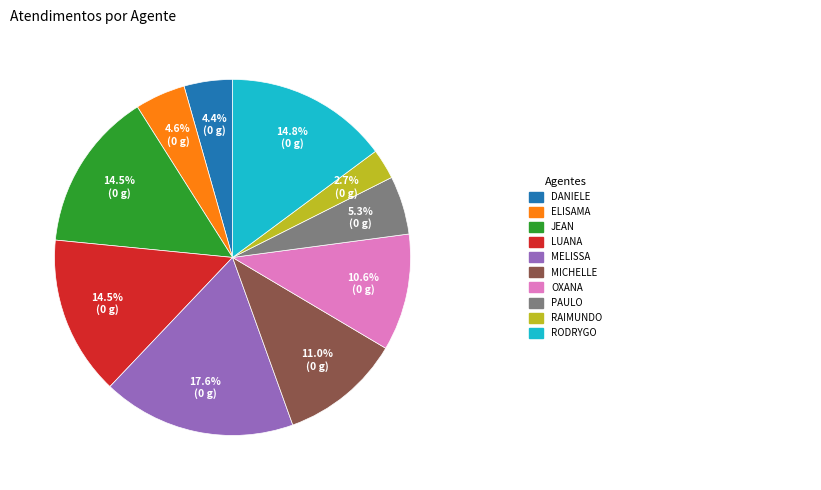

Is there any slice that represents more than half of the pie?

No